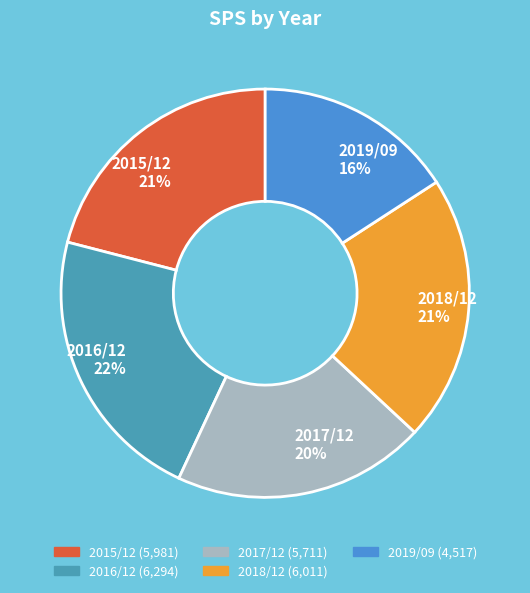

Is 2018/12 the majority of the pie?

No